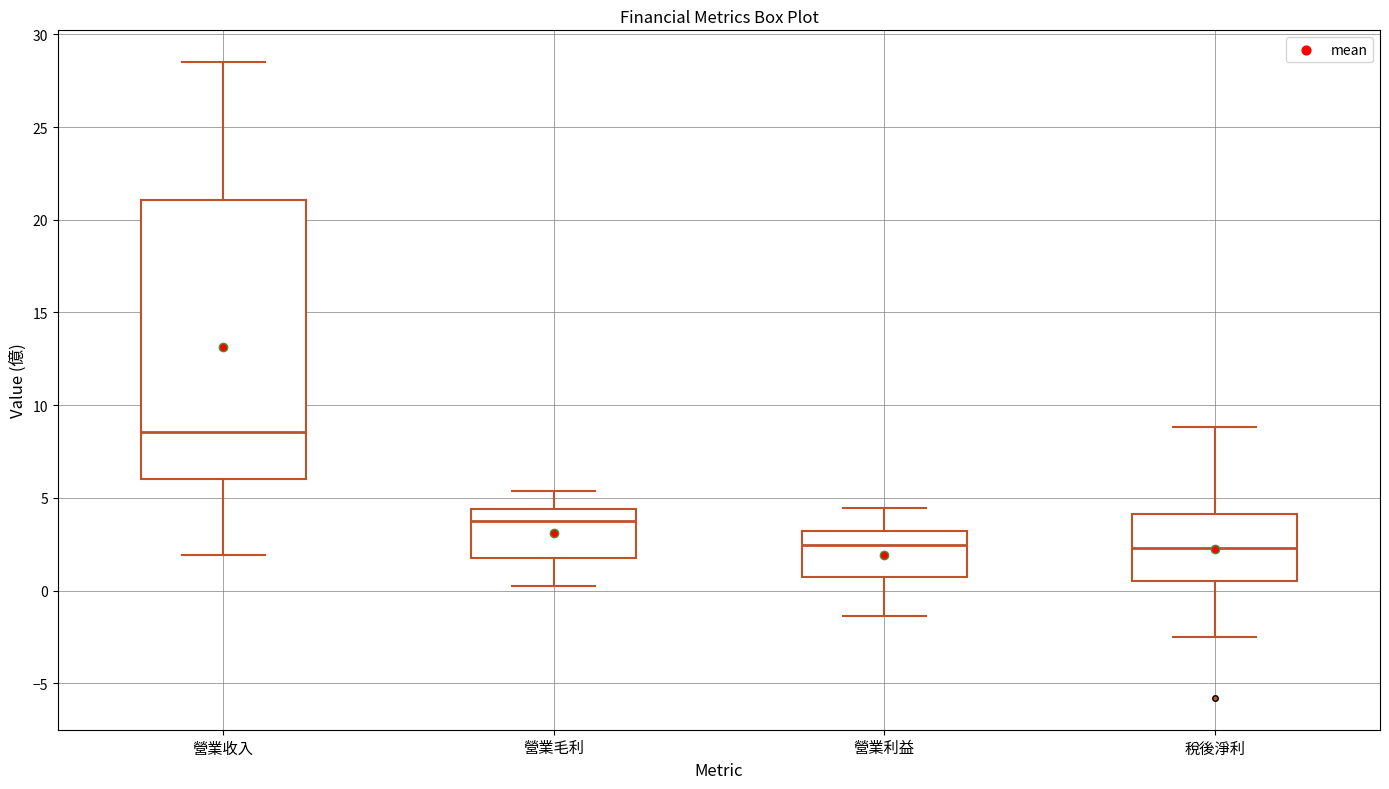

Reading left to right, transcribe this box plot: for each box, give where its median line is, the range the box spans, and where its two whiskers end, as read against the y-axis. The values are not printed on the chart, so give them approximately, as read against the axis.

營業收入: median 8.5, box 6.0 to 21.0, whiskers 2.0 to 28.5
營業毛利: median 4.0, box 2.0 to 4.5, whiskers 0.5 to 5.5
營業利益: median 2.5, box 1.0 to 3.0, whiskers -1.5 to 4.5
稅後淨利: median 2.5, box 0.5 to 4.0, whiskers -2.5 to 9.0